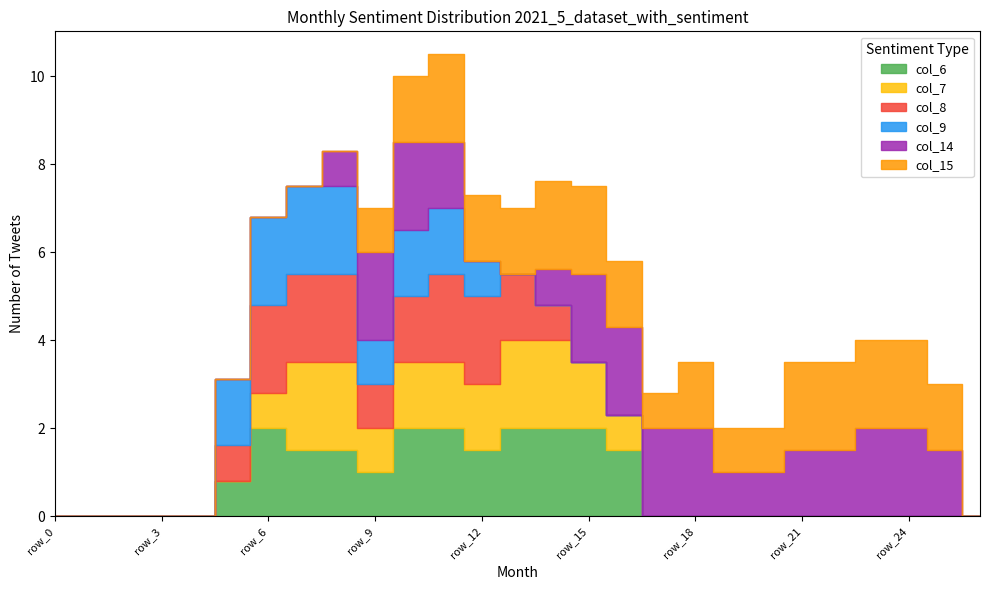

What is the value of the col_9 point at the 8th from the left?

2.0